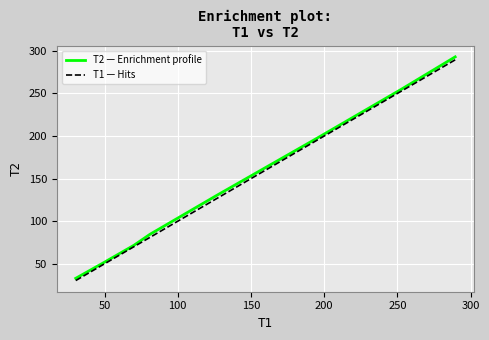

What is the greatest value displayed?

293.0